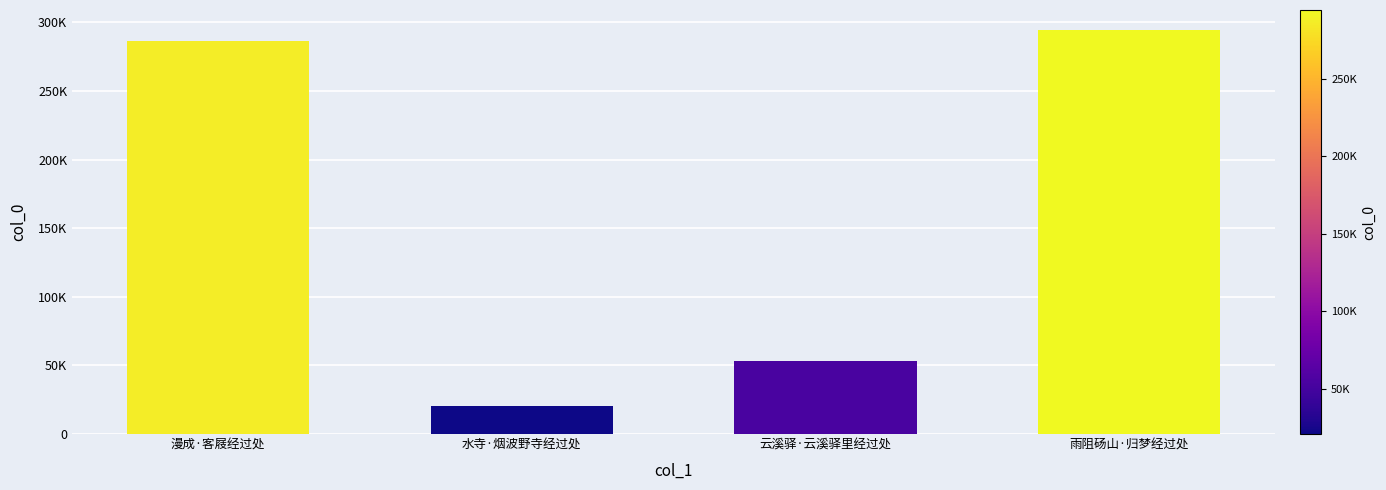

What is the maximum value shown in the chart?

294278